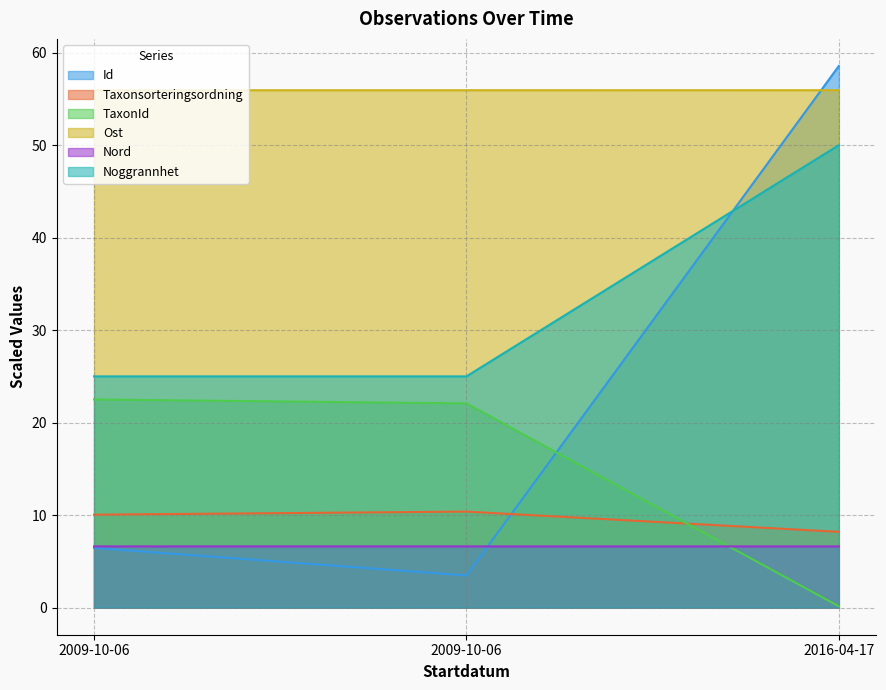

What is the total value across all series at 2009-10-06?

126.6